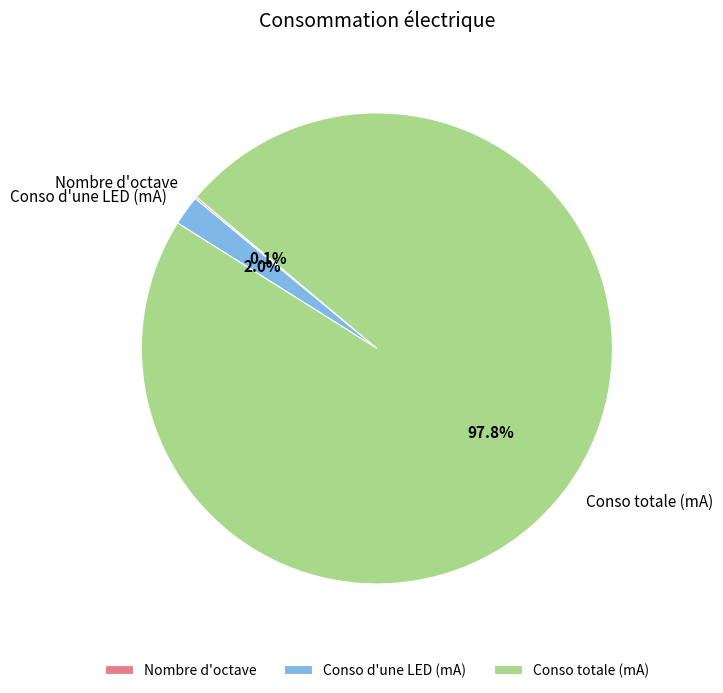

What is the majority slice?

Conso totale (mA)